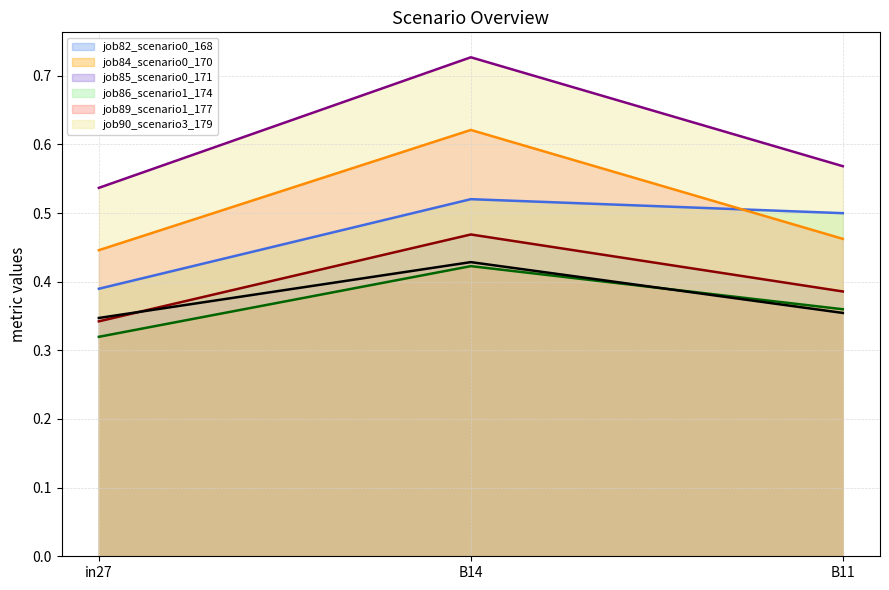

What value does the job89_scenario1_177 series have at in27?

0.4